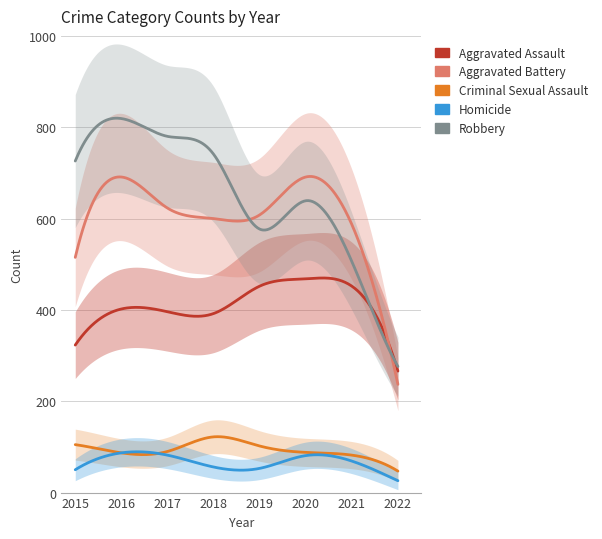

What are all the series names shown in the legend?

Aggravated Assault, Aggravated Battery, Criminal Sexual Assault, Homicide, Robbery